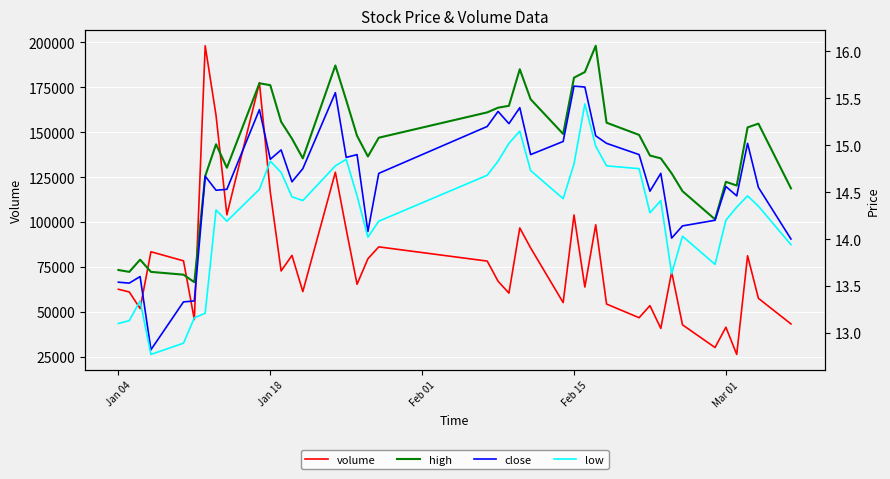

True or false: close has more than 2 points higher than both neighbors.

True